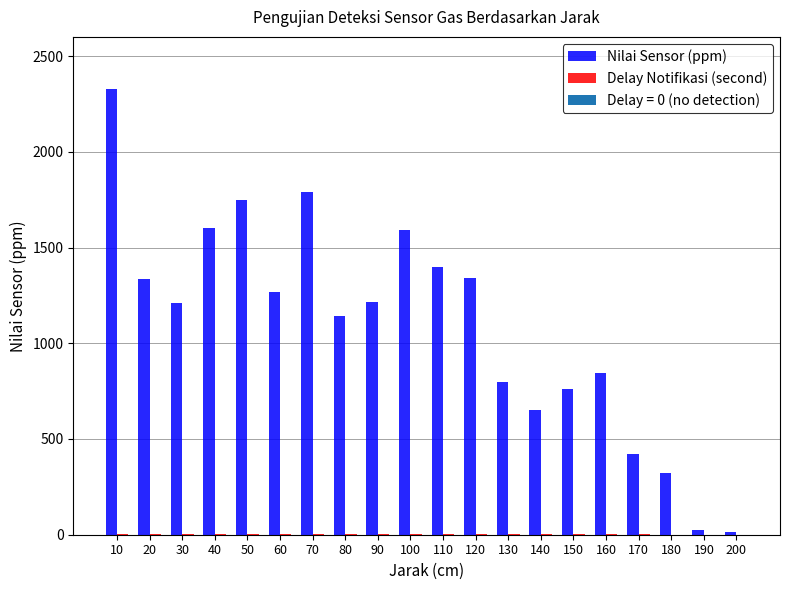

Does the chart contain stacked bars?

No